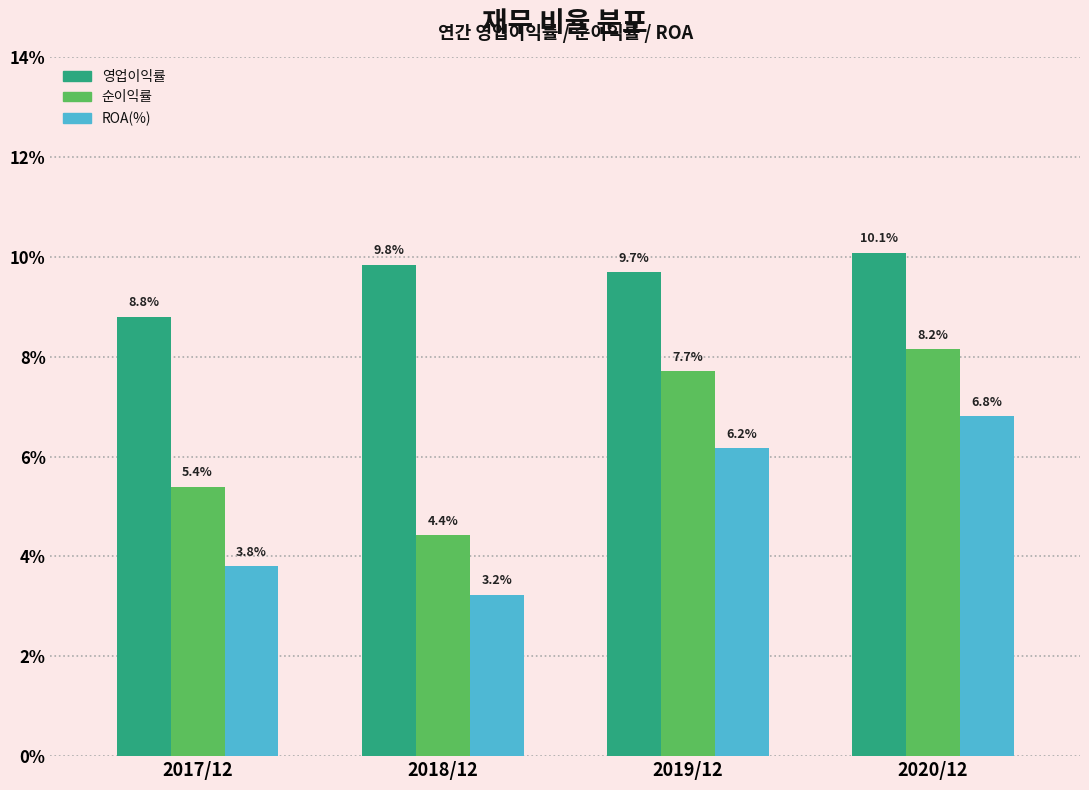

Reading left to right, list all the values displayed in this chart.

영업이익률: 8.8	9.8	9.7	10.1
순이익률: 5.4	4.4	7.7	8.2
ROA(%): 3.8	3.2	6.2	6.8